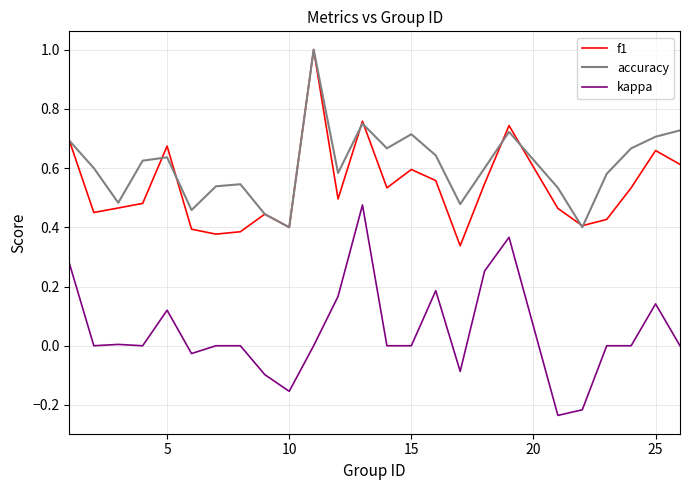

True or false: f1 and kappa intersect in this chart.

False